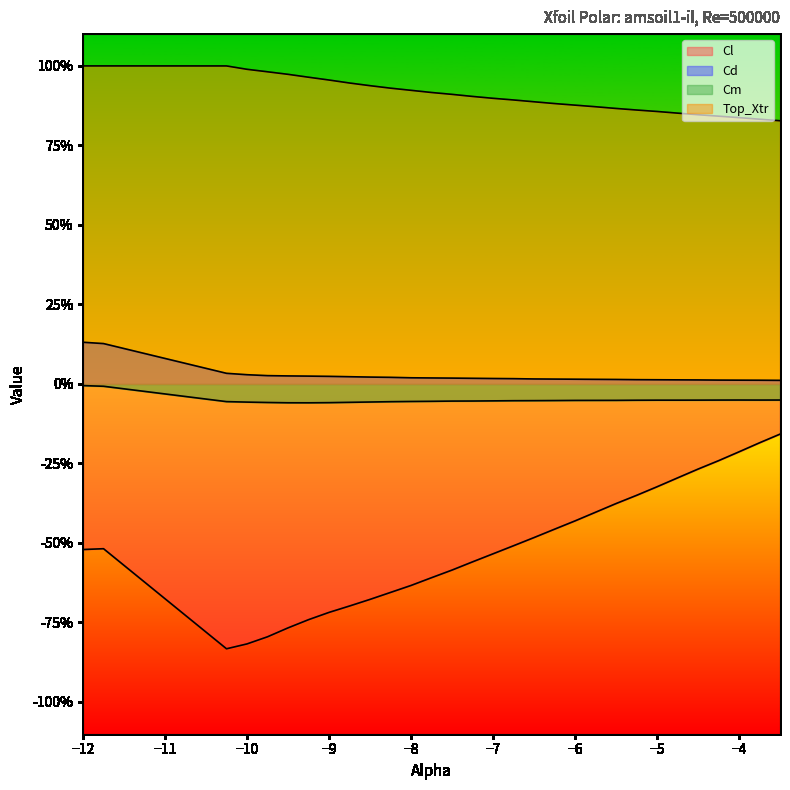

What is the average value of the Cm series?

-0.1